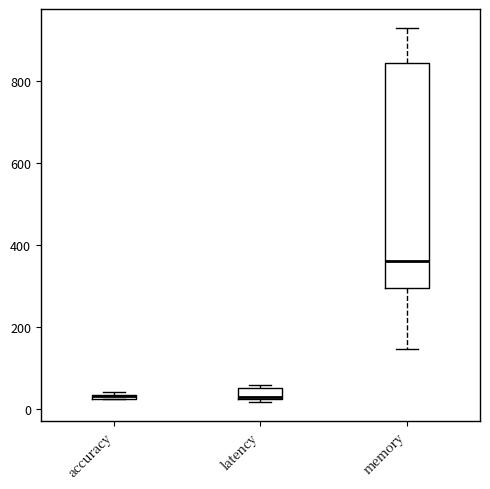

Comparing the boxes themselves (not the whiskers), which one is the tallest?

memory